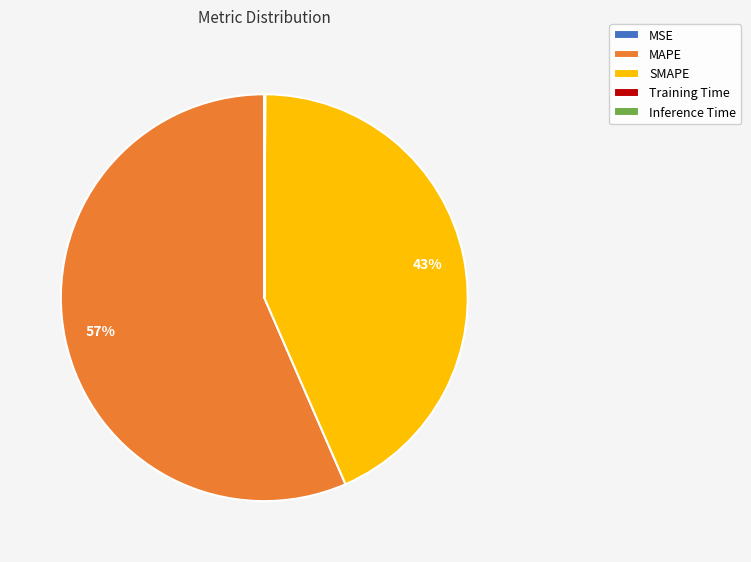

True or false: SMAPE accounts for 56% of the total.

False